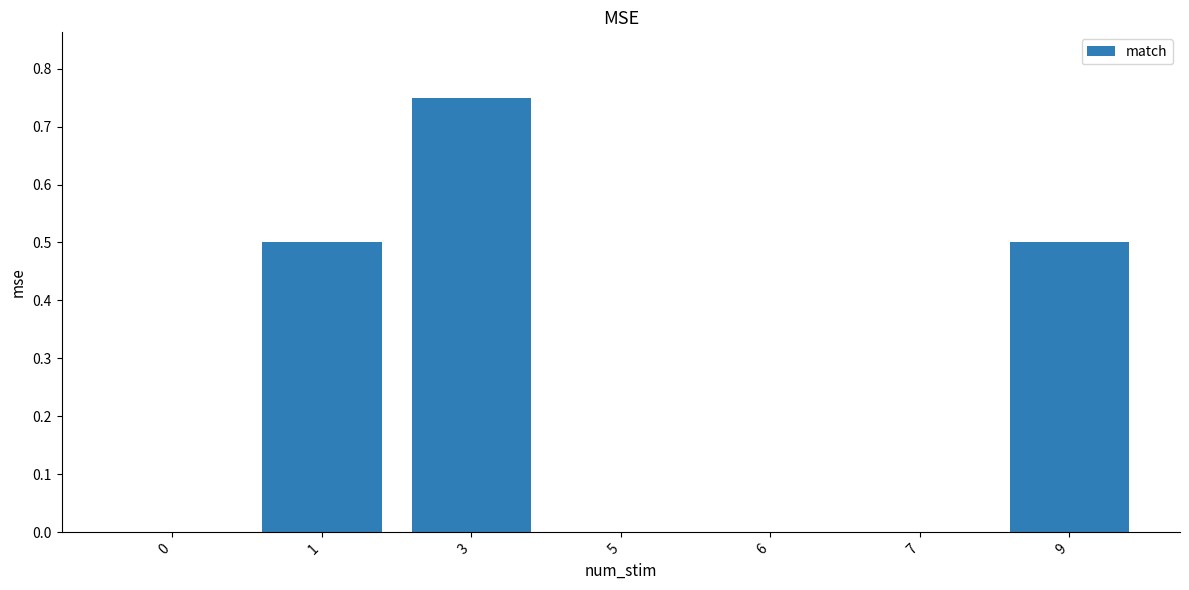

At which category does the chart reach its peak across all series?

3